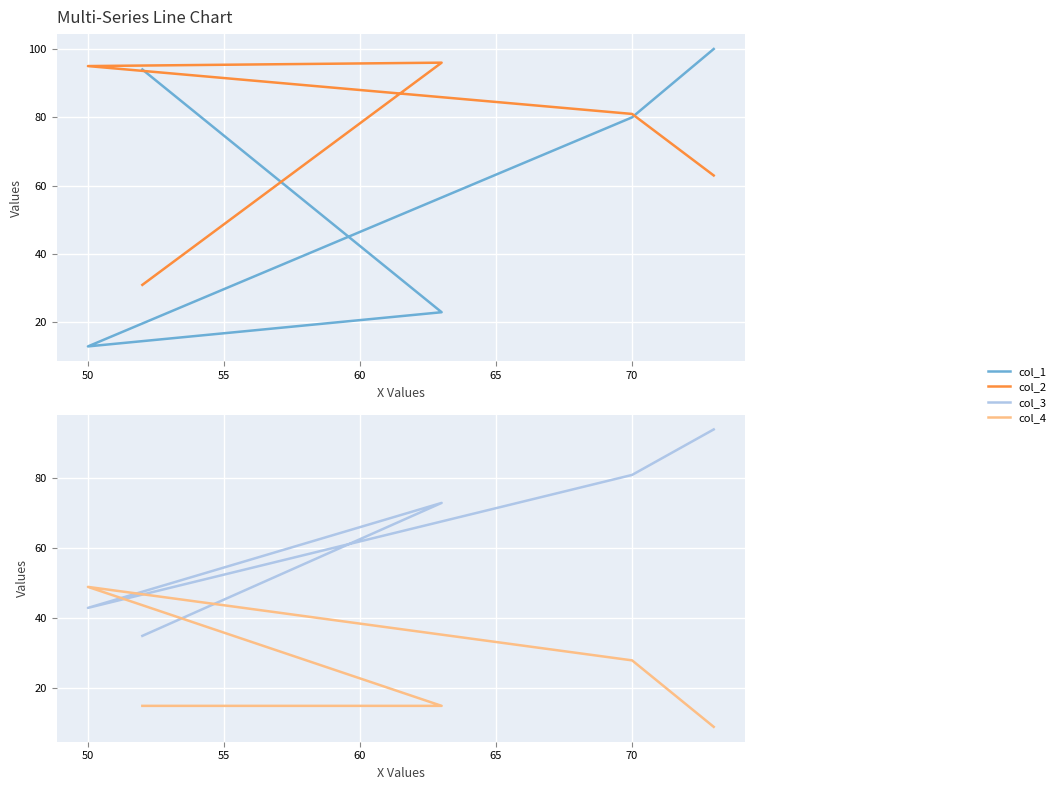

What is the difference between the maximum and minimum values in the col_4 series?

40